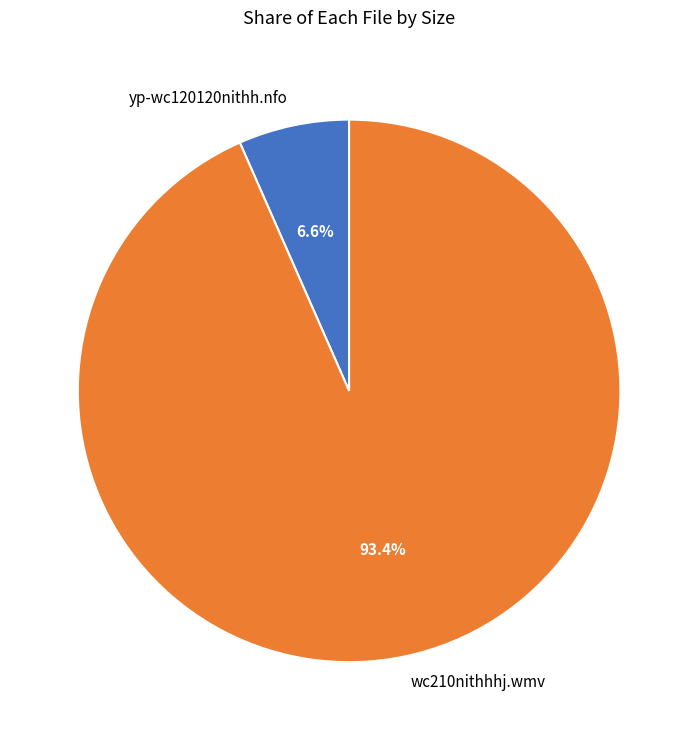

How much of the chart is everything except yp-wc120120nithh.nfo?

93.4%